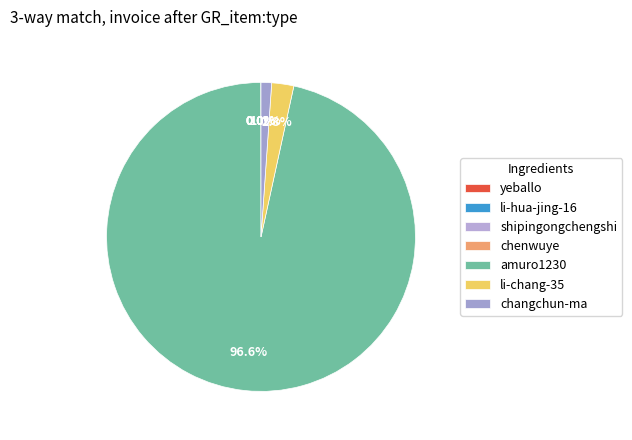

To the nearest percent, what percentage of the pie is amuro1230?

97%